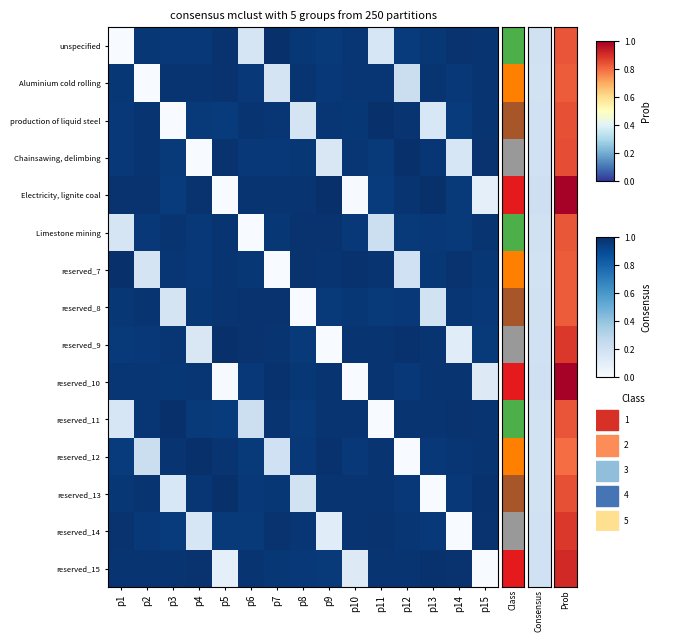

Count the number of data series in this chart.

15